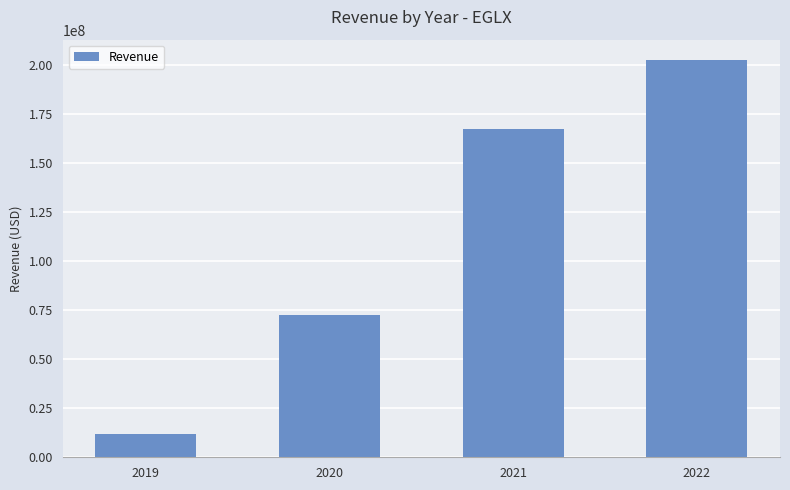

Which label corresponds to the largest value in the chart?

2022